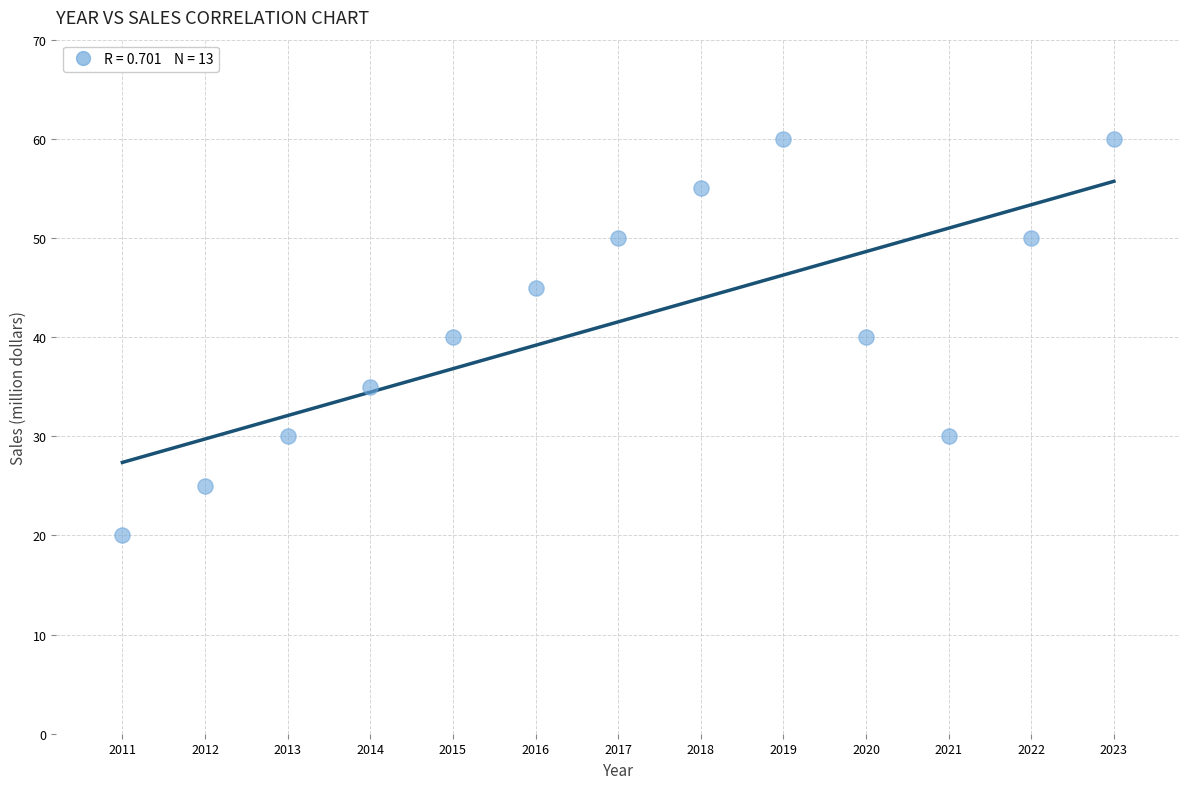

List the coordinates of all points as (Y, X) pairs, reading left to right.

(20, 2011)  (25, 2012)  (30, 2013)  (35, 2014)  (40, 2015)  (45, 2016)  (50, 2017)  (55, 2018)  (60, 2019)  (40, 2020)  (30, 2021)  (50, 2022)  (60, 2023)